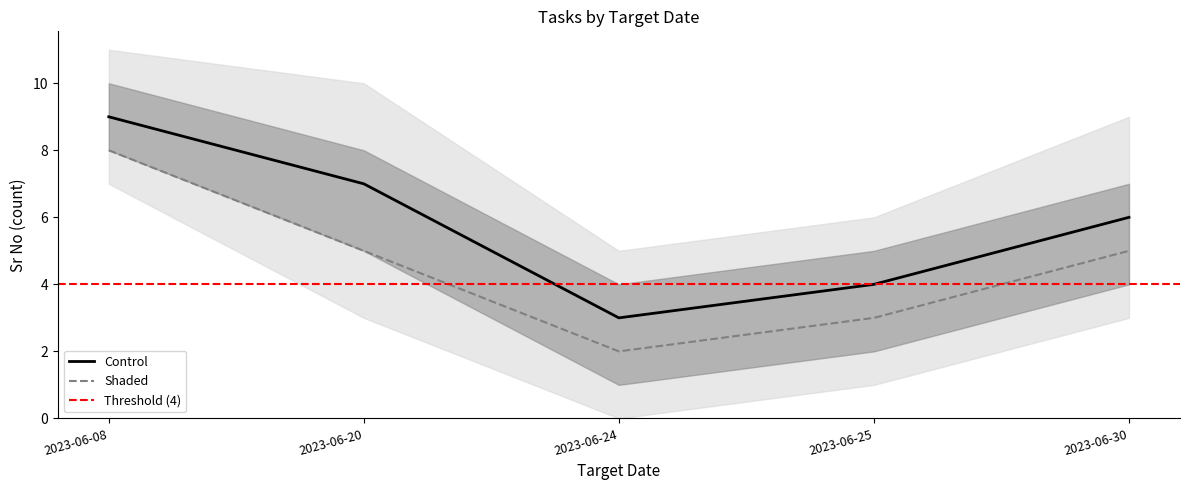

What is the sum of all Shaded values?

23